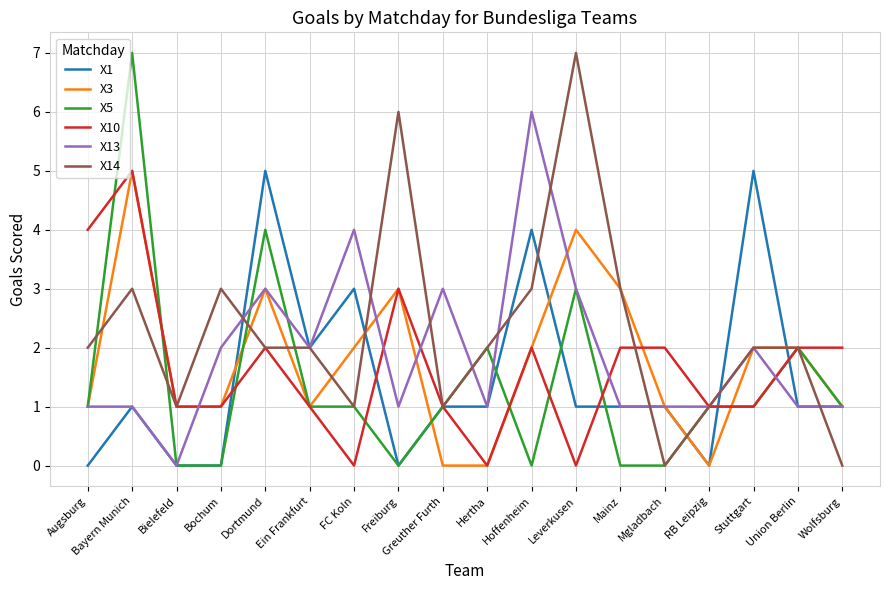

What position from the left is RB Leipzig?

15